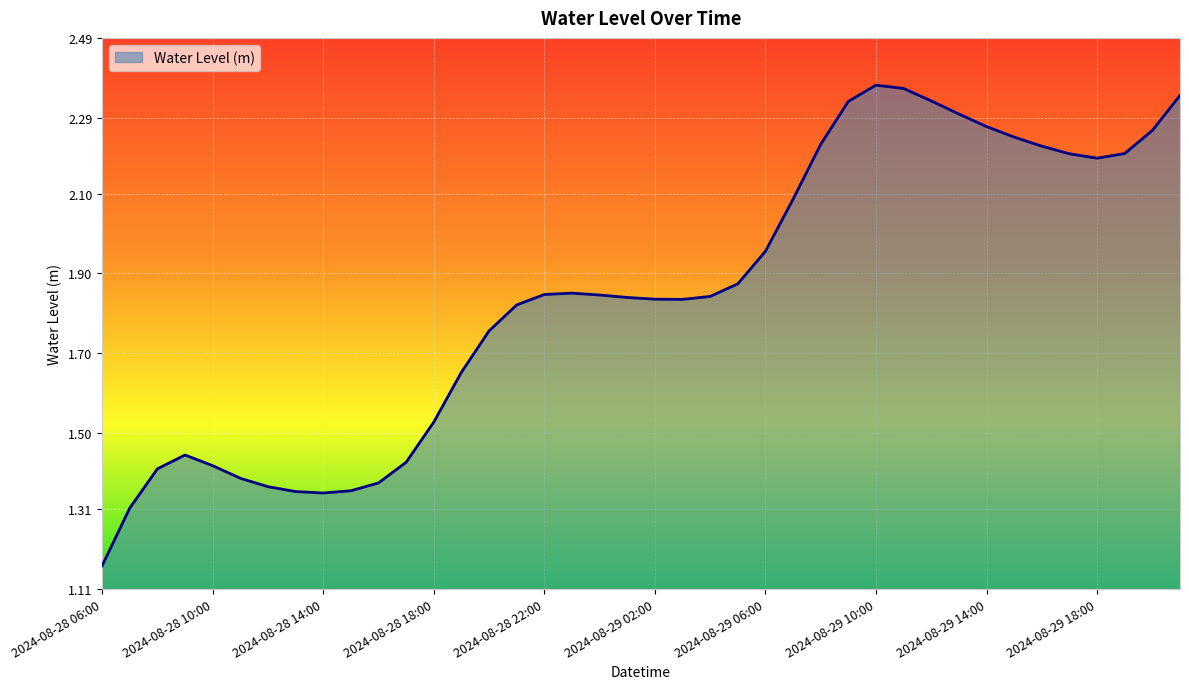

Does the chart have visible grid lines?

Yes